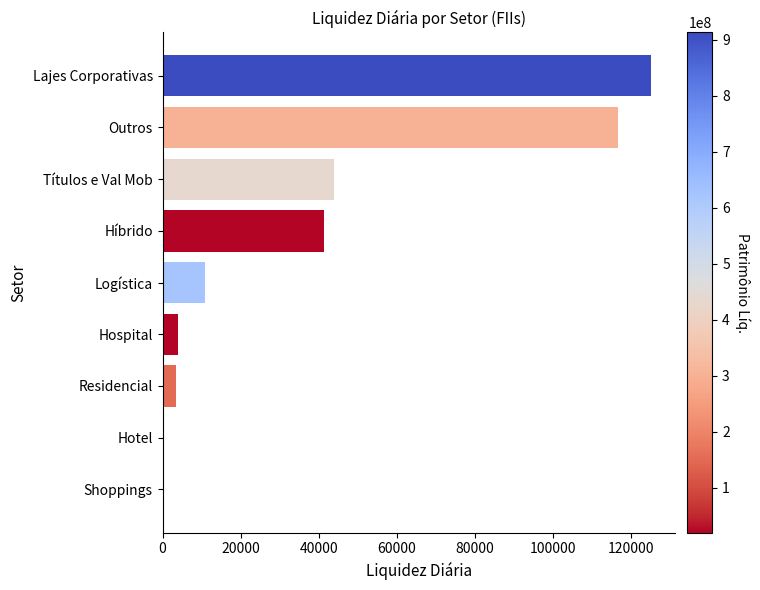

What is the sum of all values?

345964